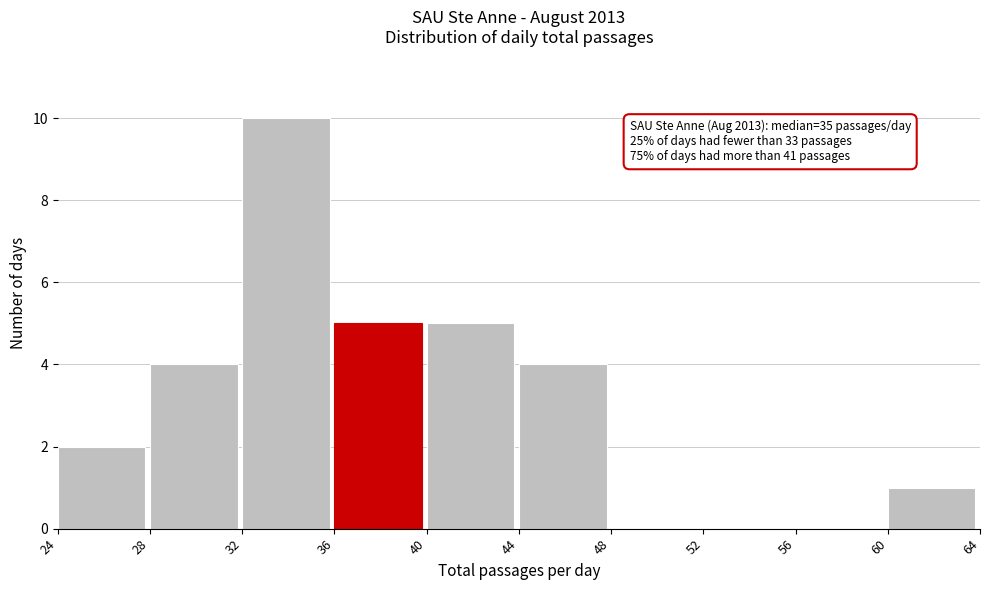

Which range on the x-axis has the tallest bar?

32 to 36